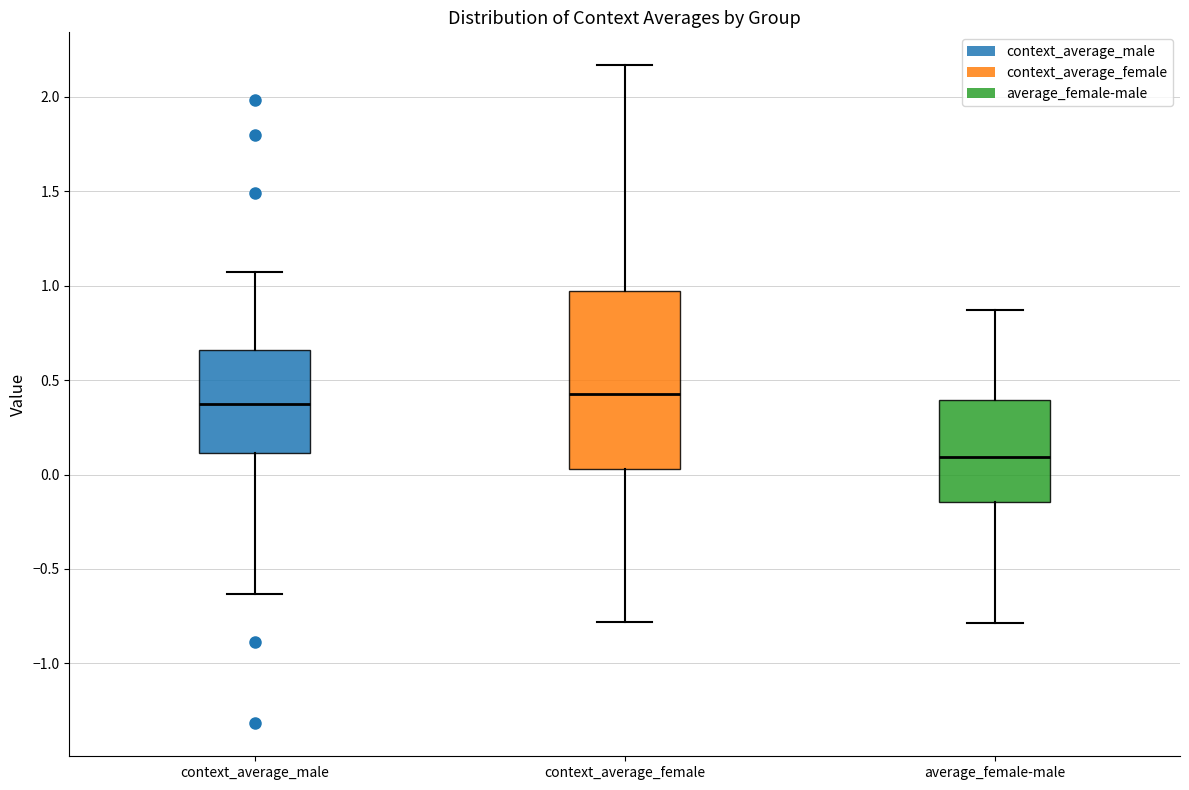

Which box has the highest median line?

context_average_female